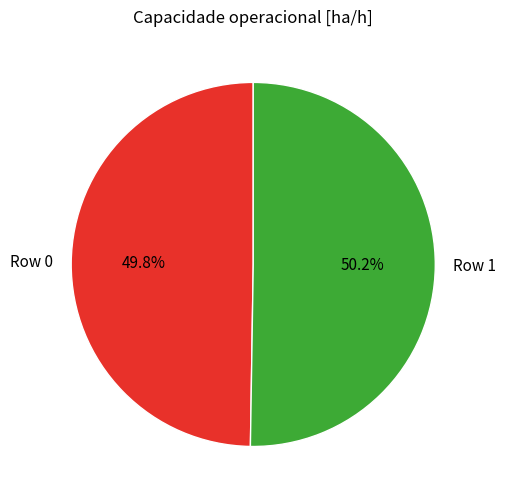

What is the ratio of the value at Row 1 to the value at Row 0?

1.0